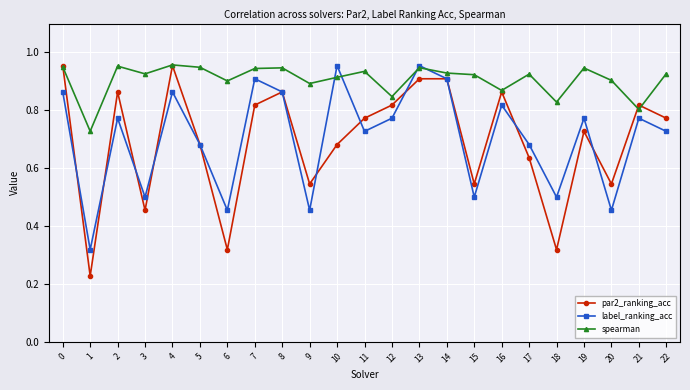

The spearman series shows 1.6 at 3. True or false?

False